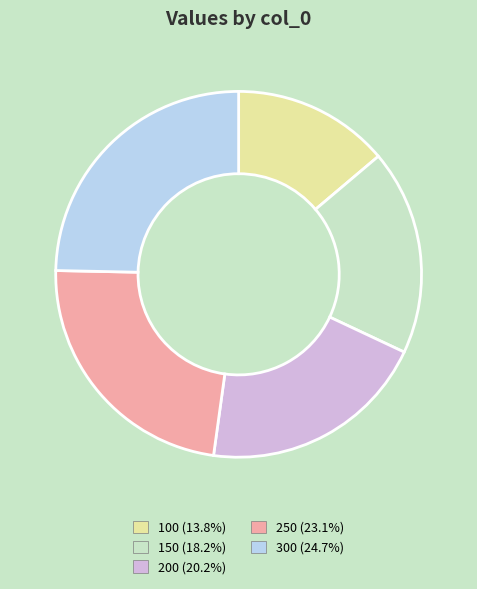

Rank the categories by value from lowest to highest.

100, 150, 200, 250, 300